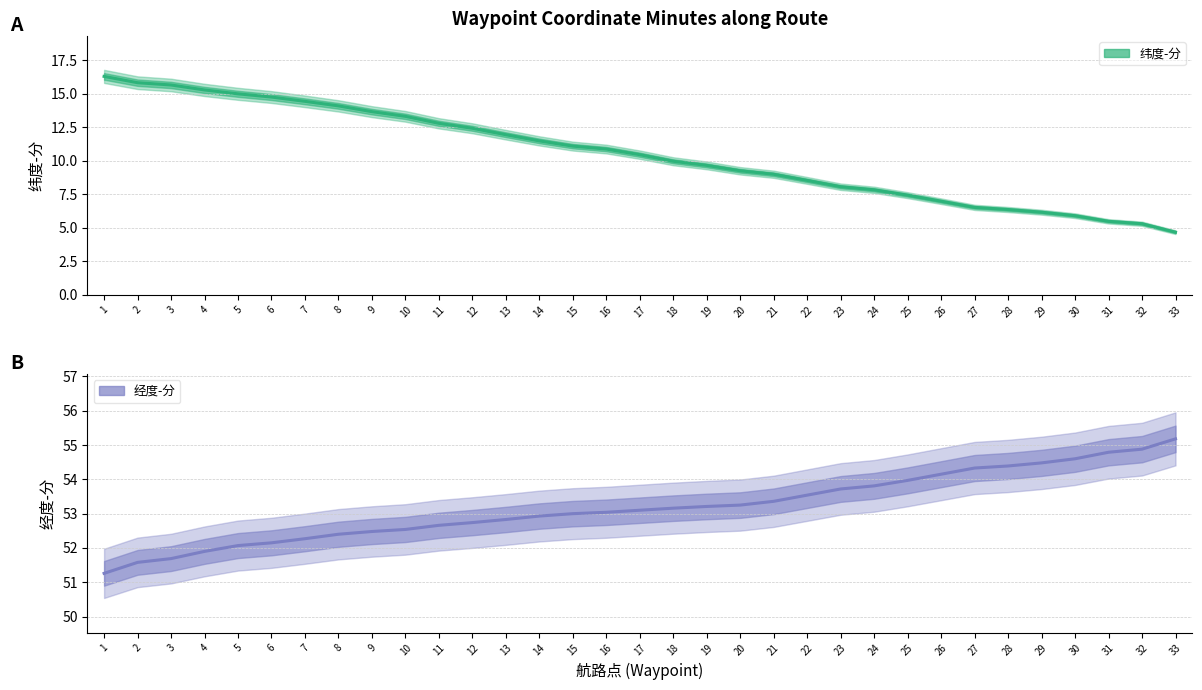

How many data points does each series have?

33